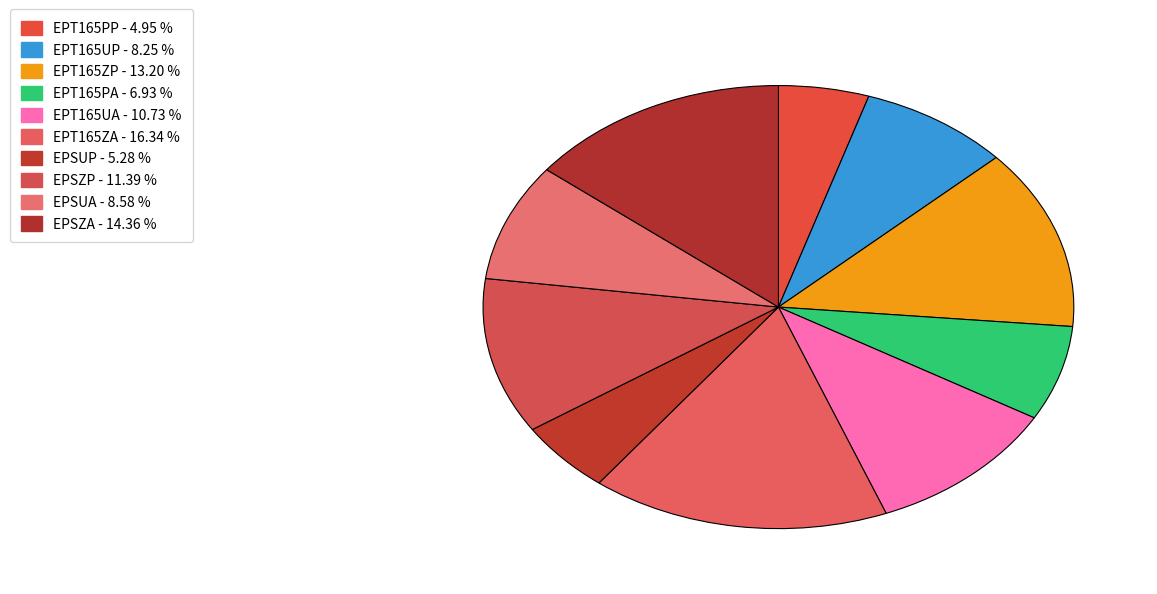

Rank the categories by value from lowest to highest.

EPT165PP, EPSUP, EPT165PA, EPT165UP, EPSUA, EPT165UA, EPSZP, EPT165ZP, EPSZA, EPT165ZA